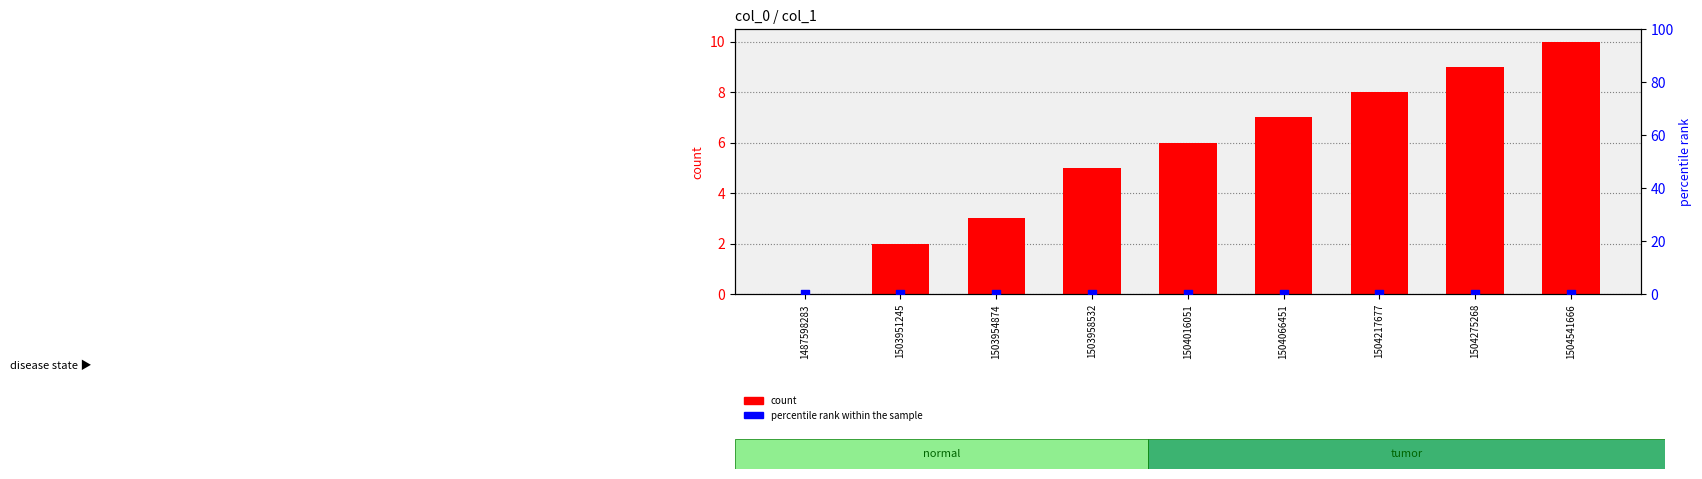

Which series contains the lowest Y value?

count